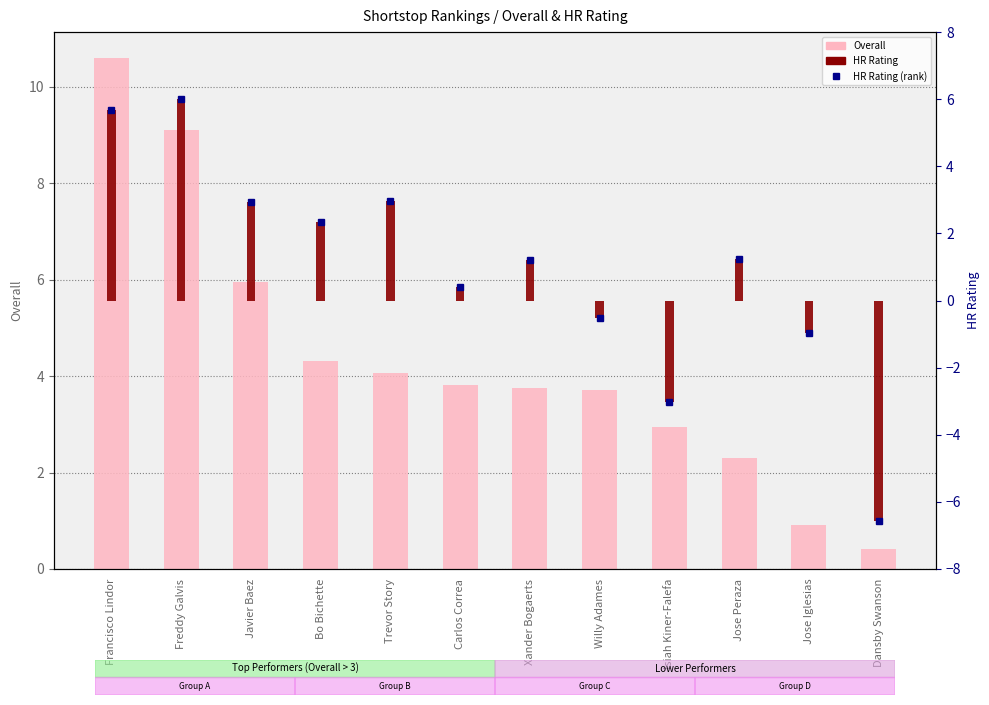

What is the label of the 11th bar from the left?

Jose Iglesias